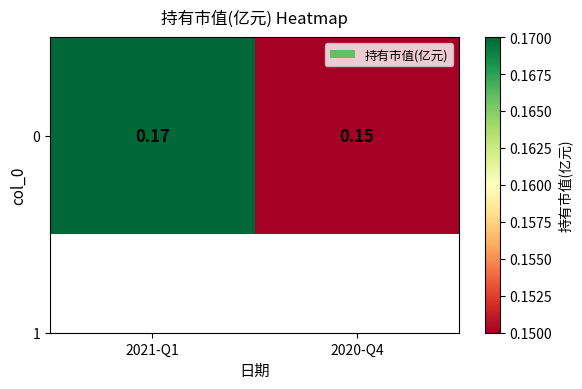

True or false: the data shows 0.1 at 2021-Q1.

False